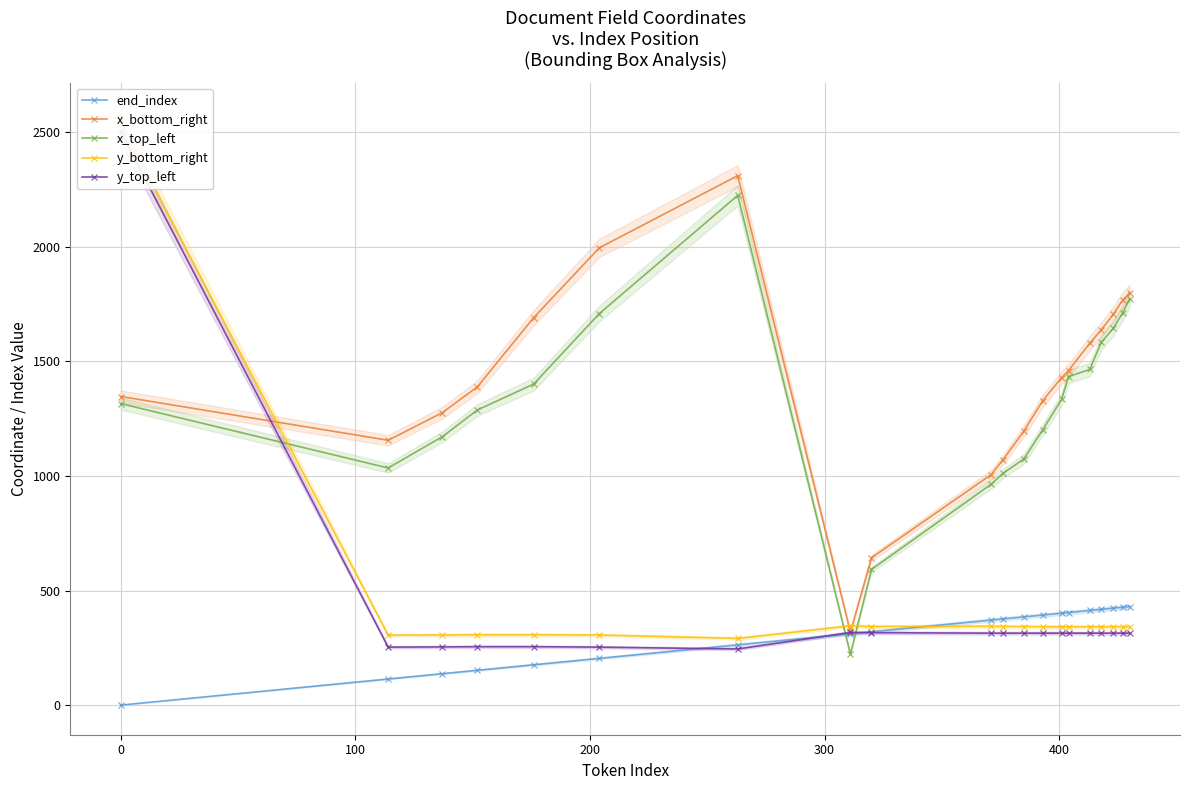

What is the maximum value for x_bottom_right?

2311